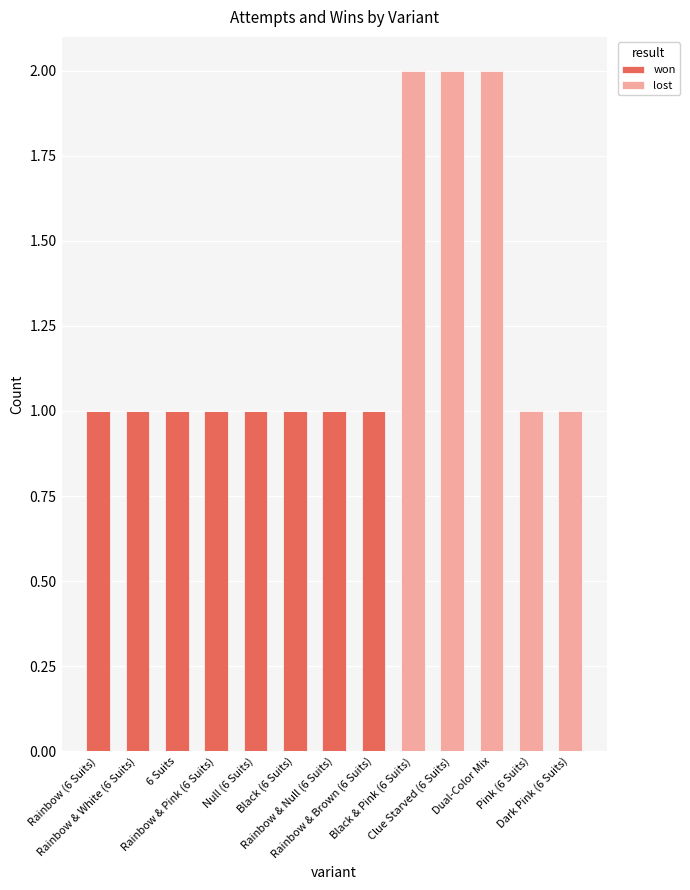

Count the number of categories in the chart.

13